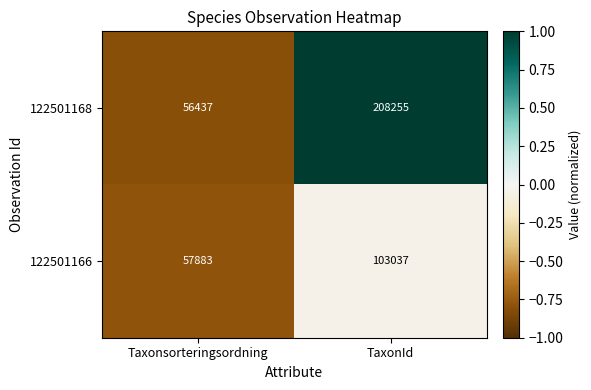

What is the total value across all series at TaxonId?

311292